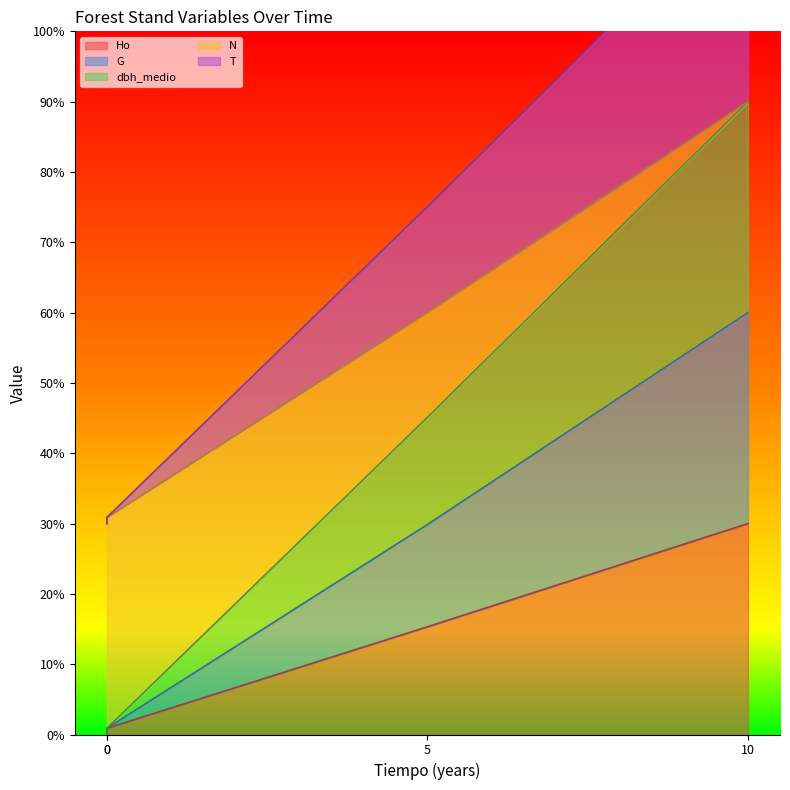

True or false: Ho and G intersect in this chart.

False